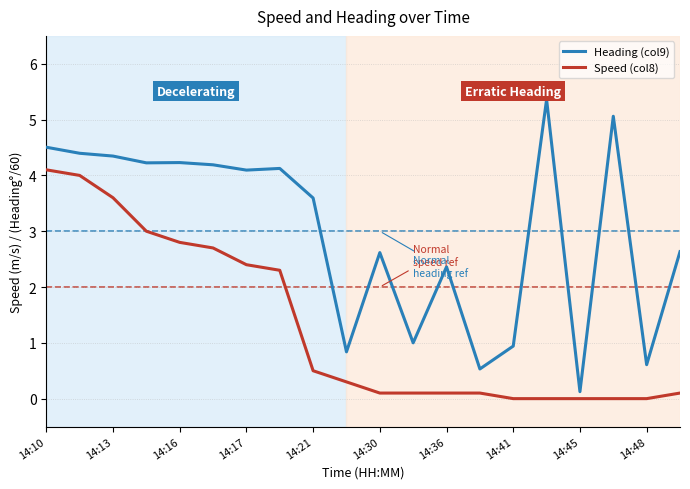

Rank the series by their average value, from highest to lowest.

Heading (col9), Speed (col8)